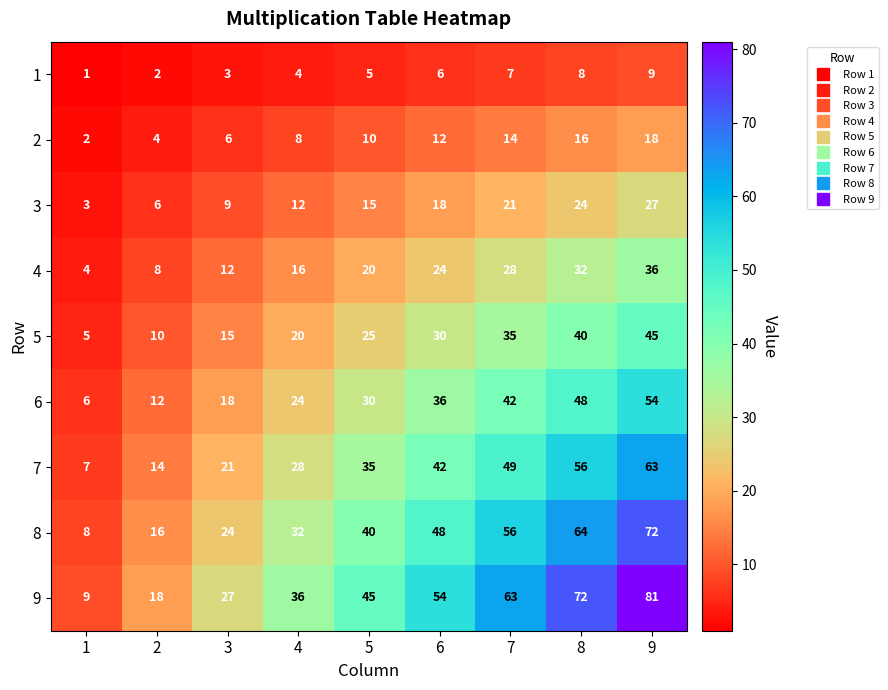

Is the value of 5 at 7 greater than the value of 7 at 4?

Yes